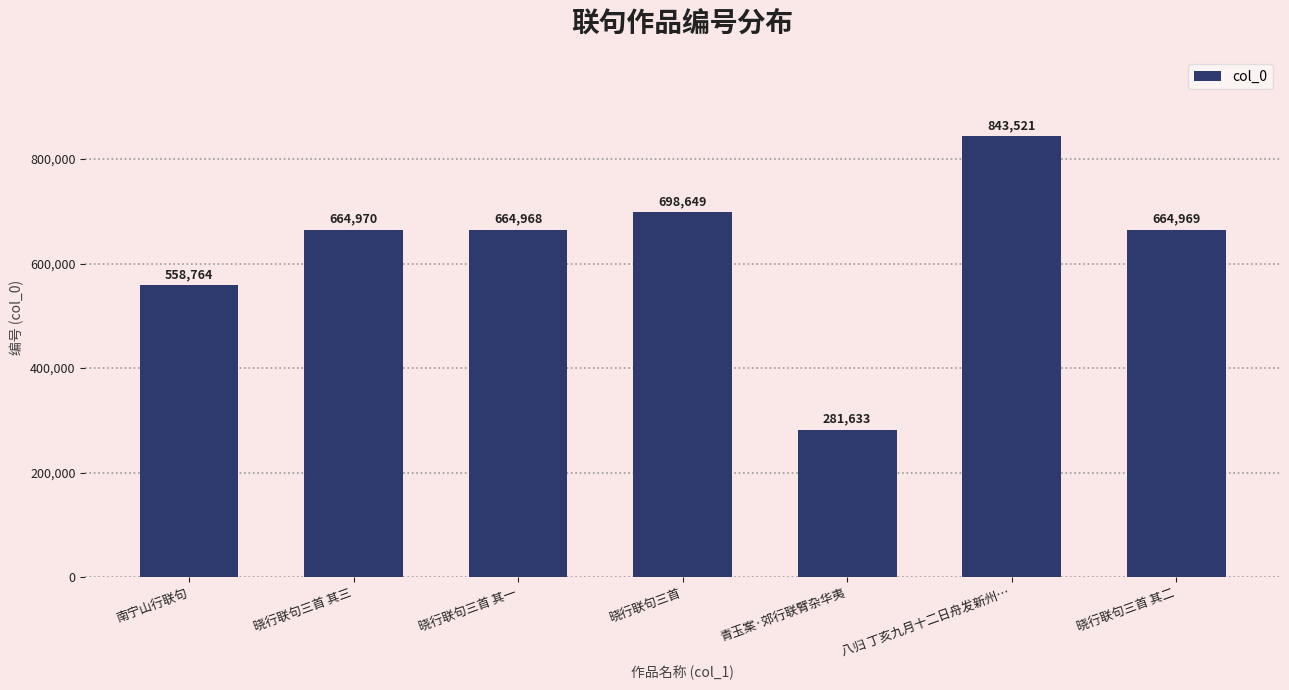

What is the value of the 5th bar from the left?

281633